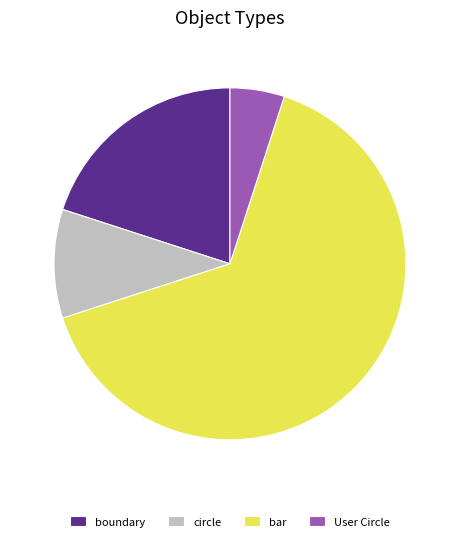

Combined, do bar and boundary account for over 50%?

Yes